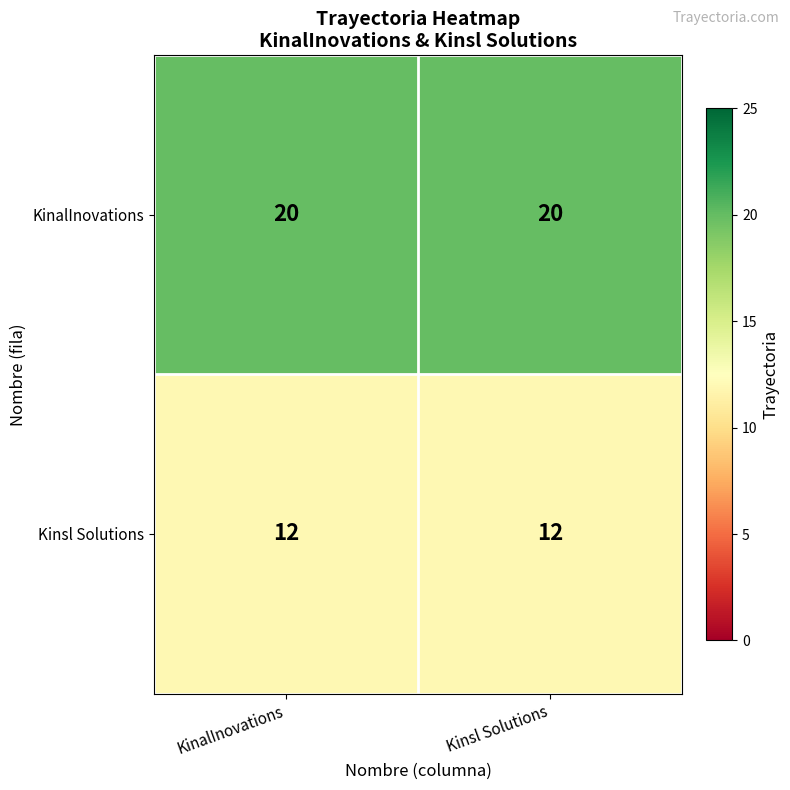

Reading right to left, what are all the values shown in this chart?

KinalInovations: Kinsl Solutions=20	KinalInovations=20
Kinsl Solutions: Kinsl Solutions=12	KinalInovations=12